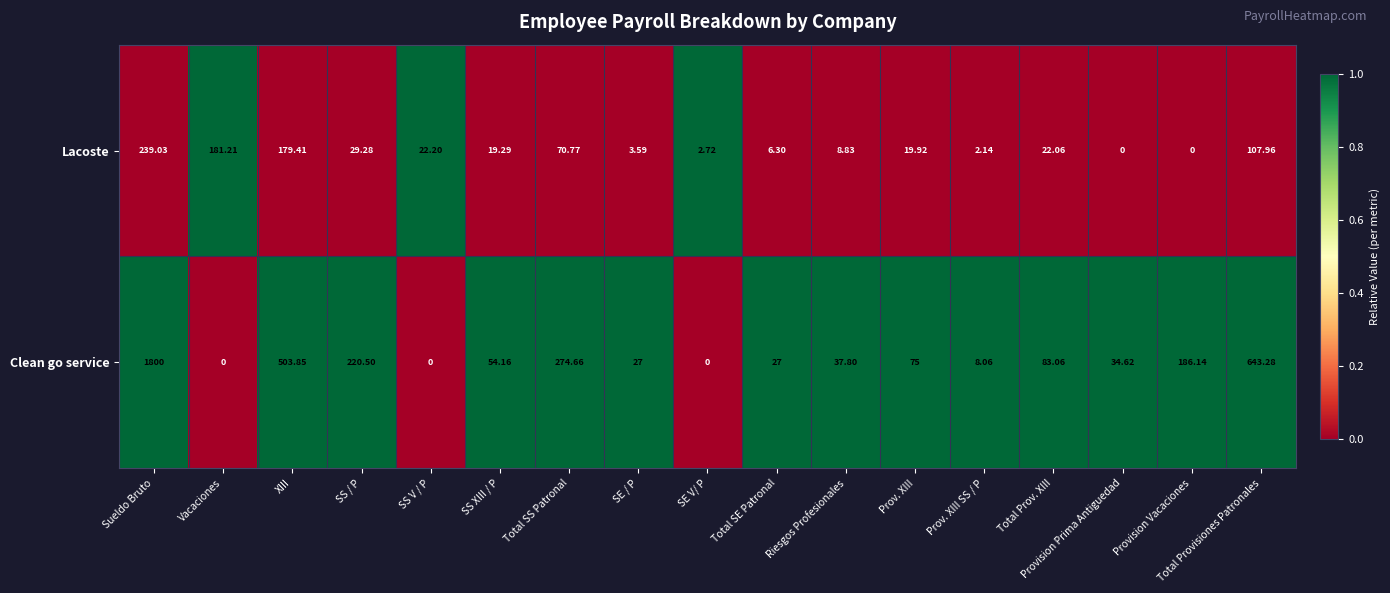

How many distinct data groups are displayed?

2